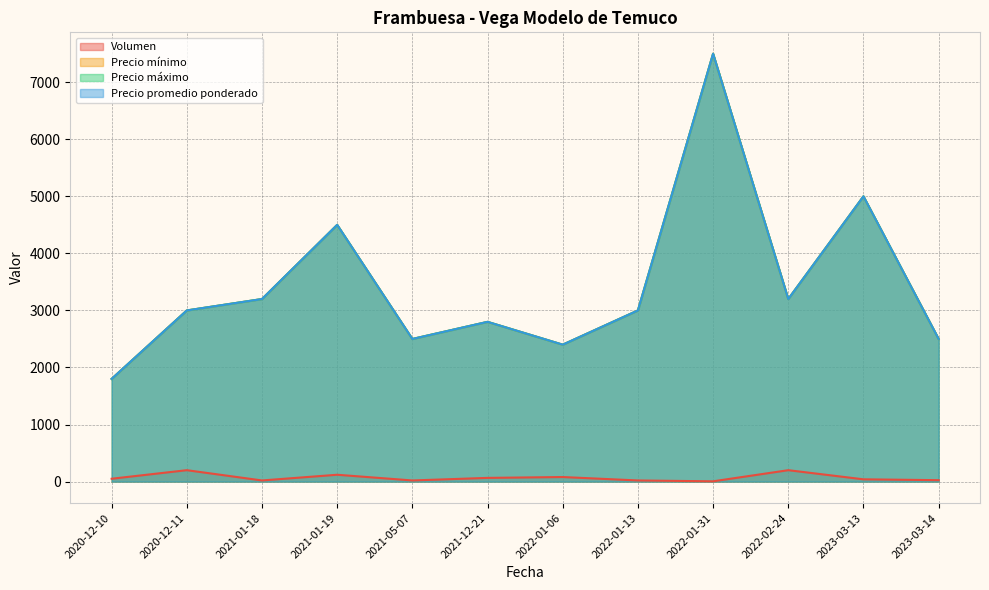

What position from the right is 2022-01-13?

5